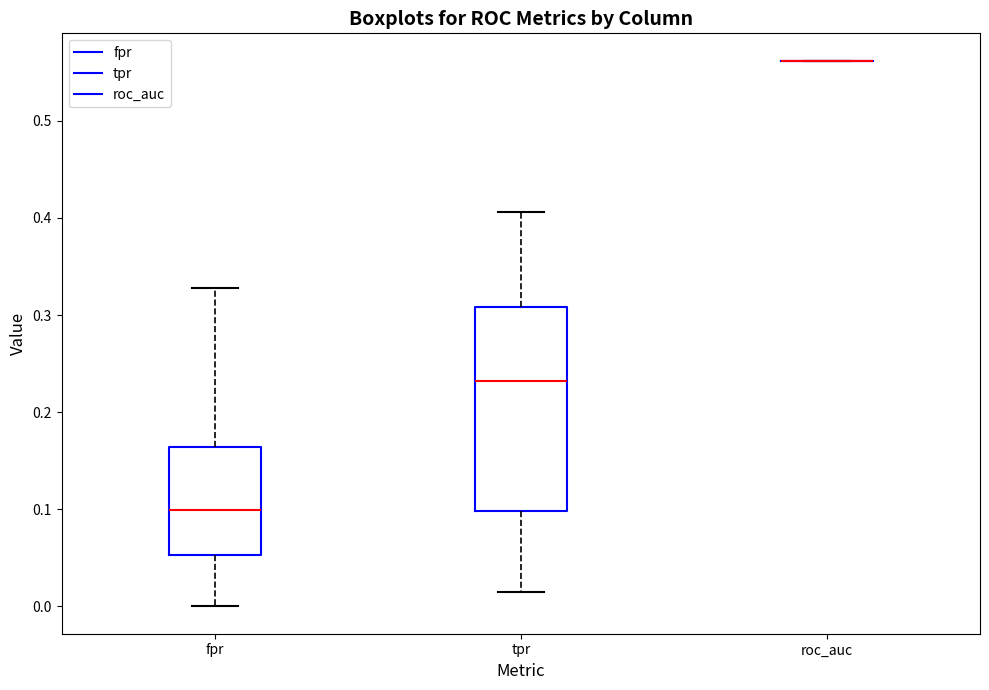

Where does the lower whisker of the box for fpr end on the y-axis? The values are not printed on the chart, so give them approximately, as read against the axis.

0.00